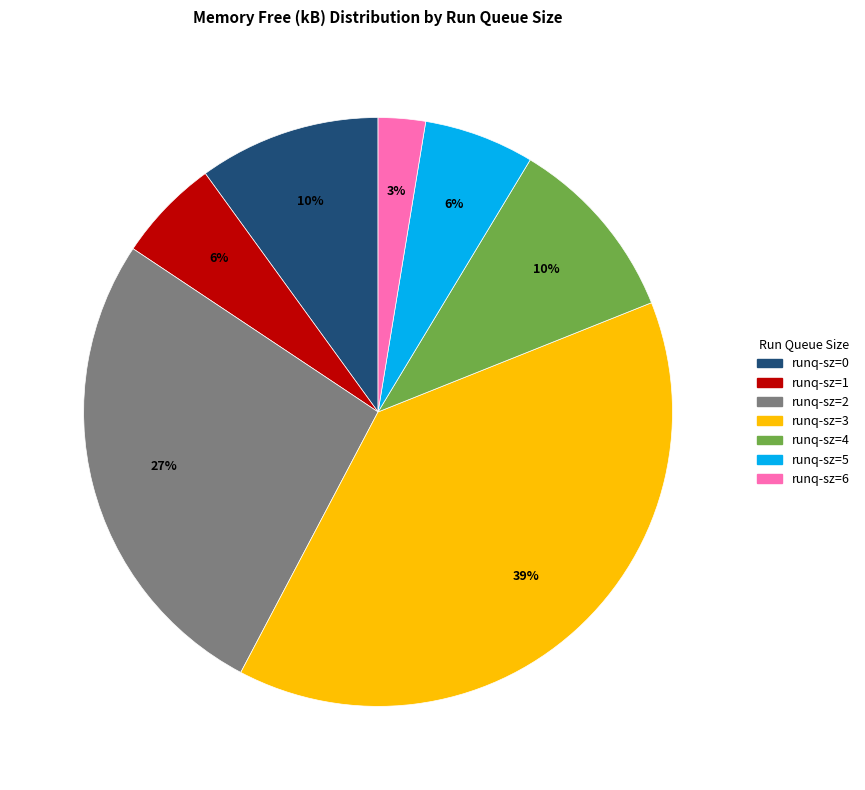

To the nearest percent, what is the difference between the largest and smallest slice percentages?

36%